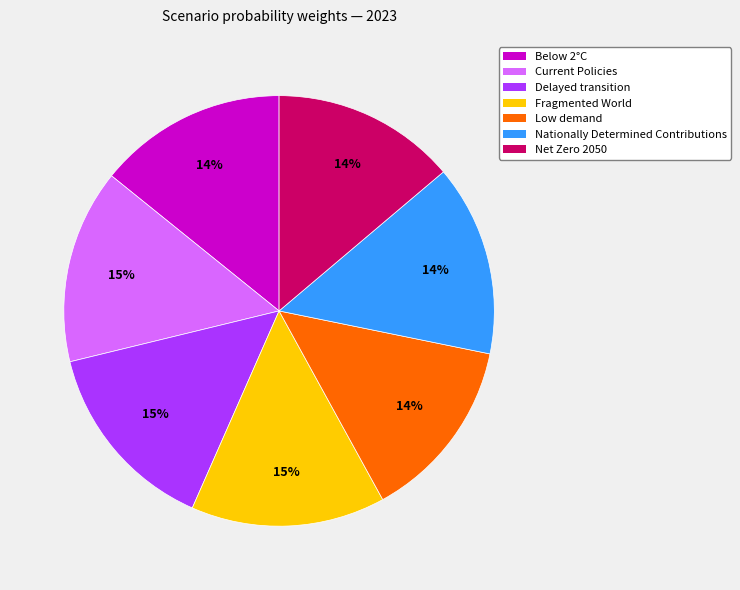

To the nearest percent, what is the average slice percentage?

14%